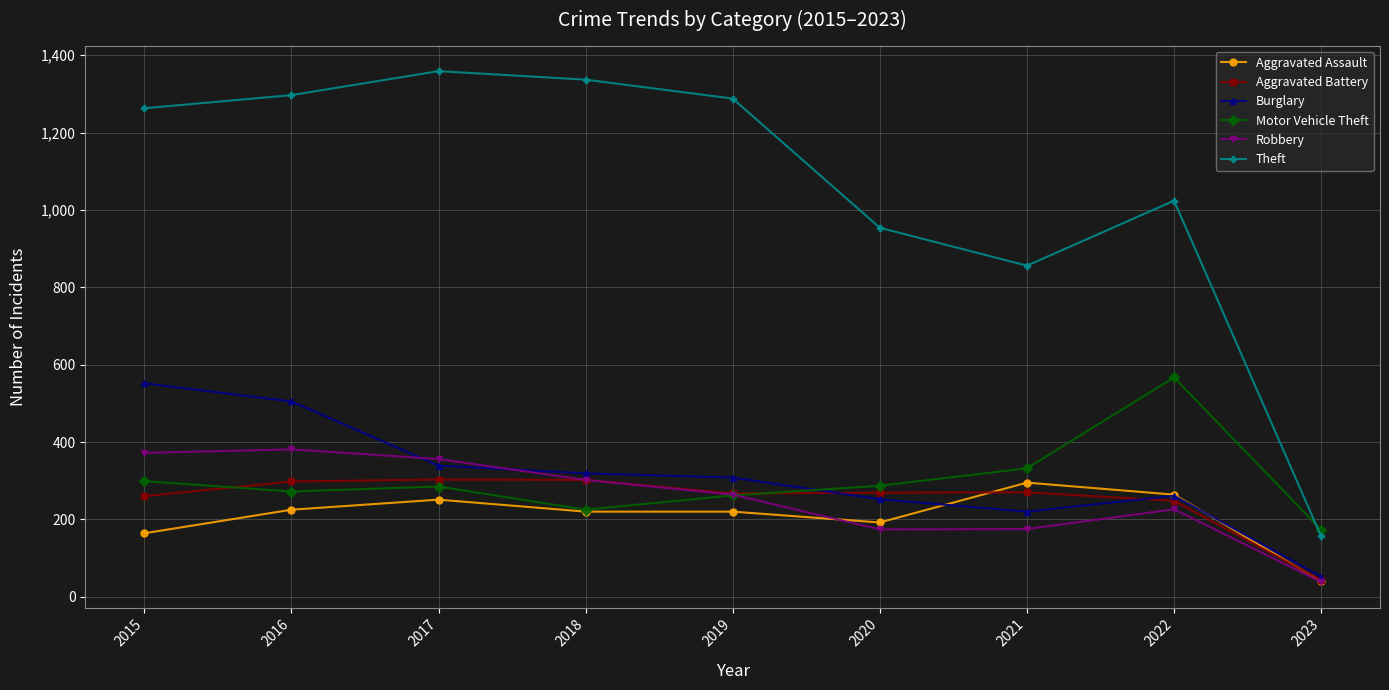

What is the difference between the maximum and minimum values in the Motor Vehicle Theft series?

394